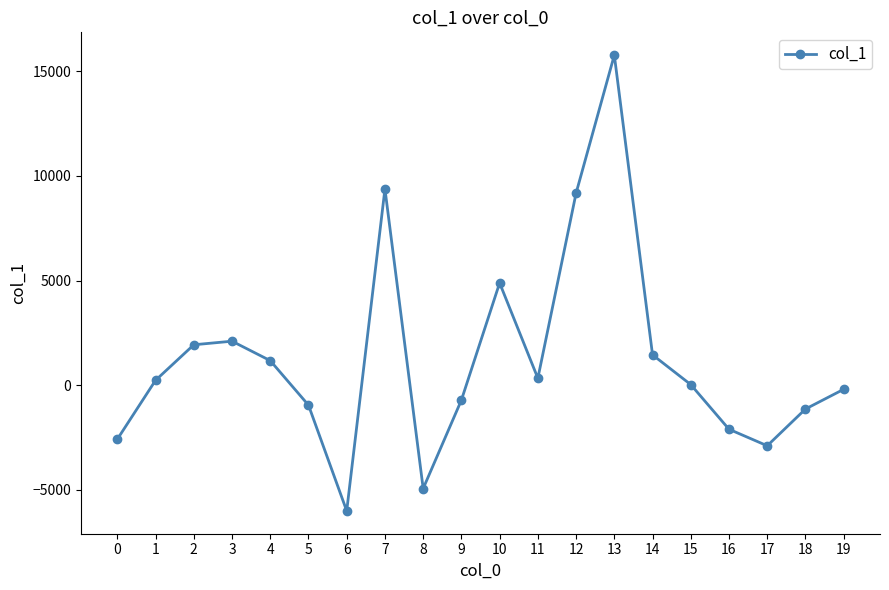

What is the difference between the second highest and minimum values?

15381.0